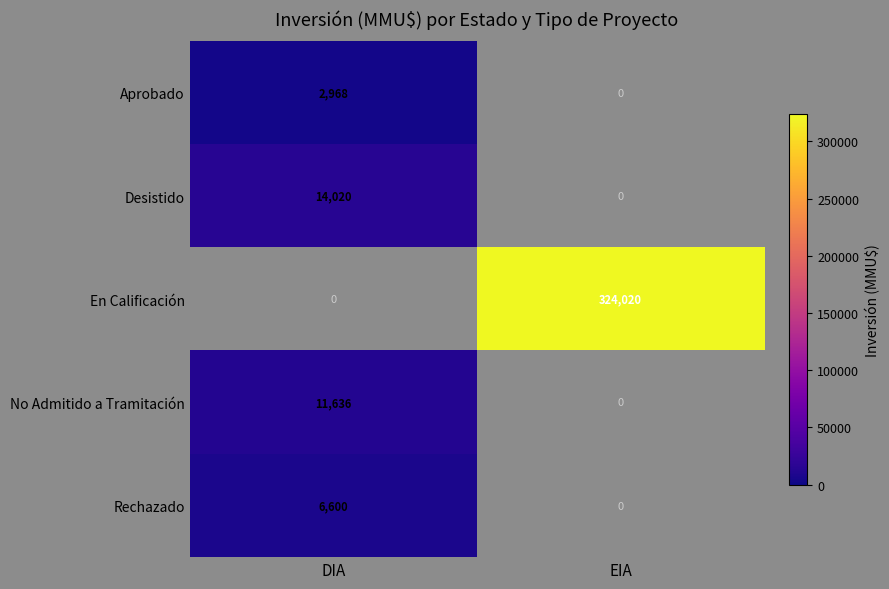

Is the value of Desistido at DIA greater than the value of En Calificación at EIA?

No